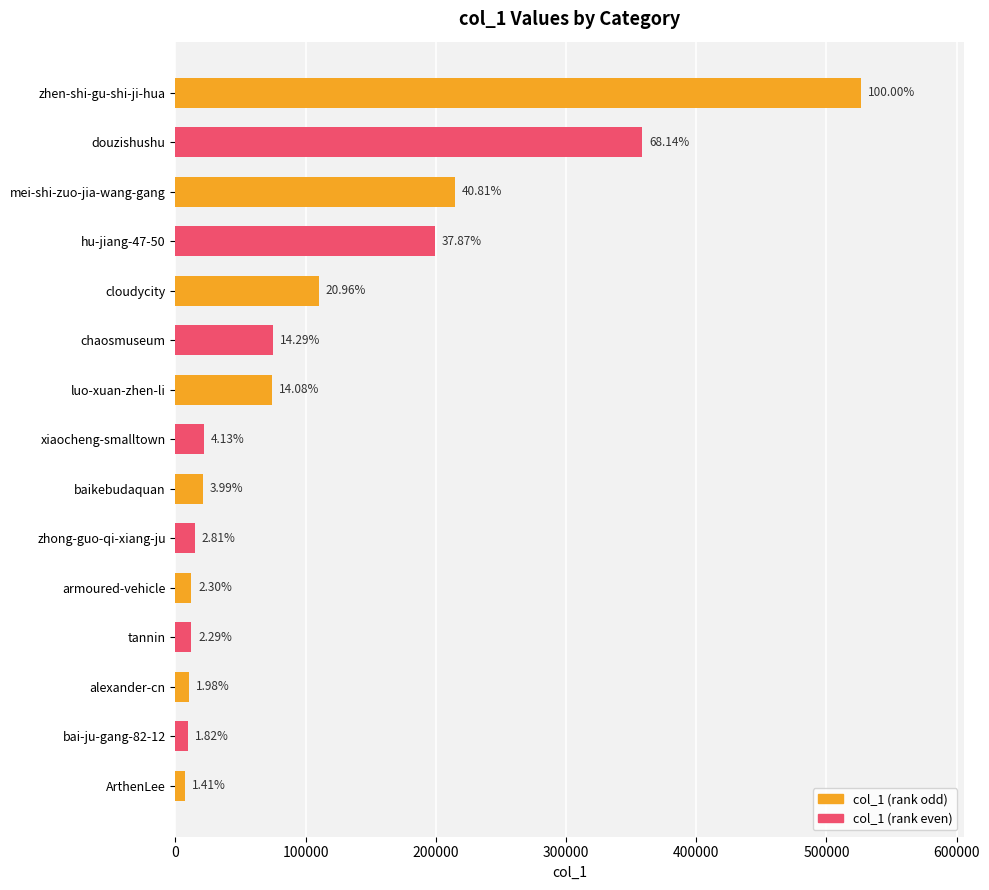

The value at alexander-cn is 5262. True or false?

False